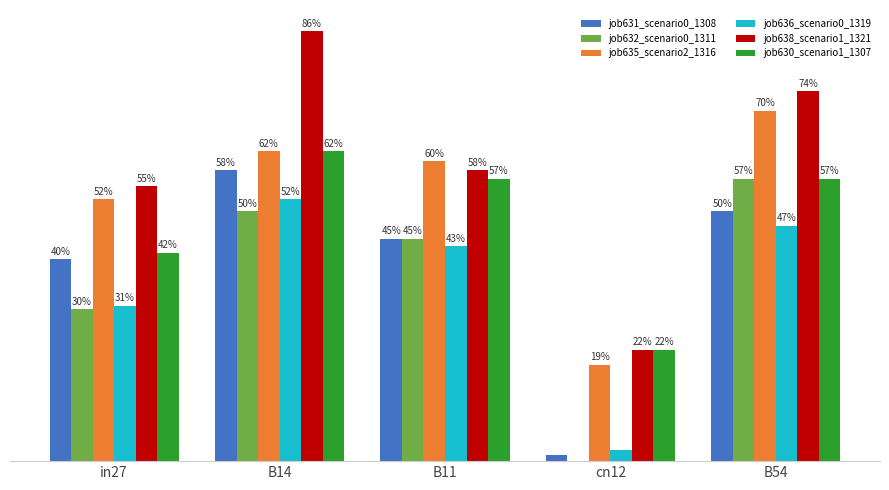

Between B14 and B11, which series saw the biggest shift?

job638_scenario1_1321